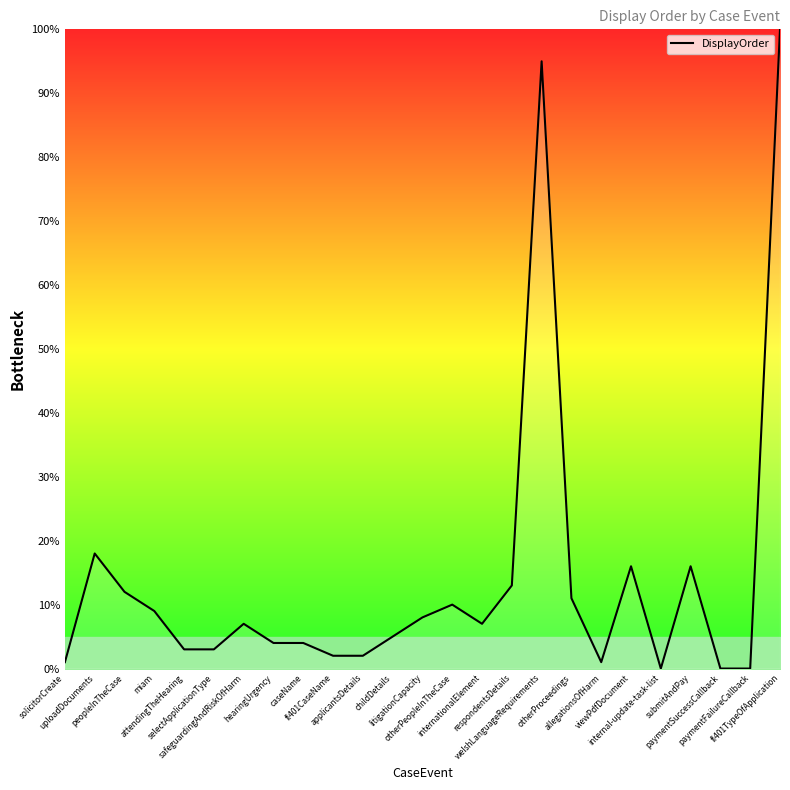

How many lines are shown in the chart?

1